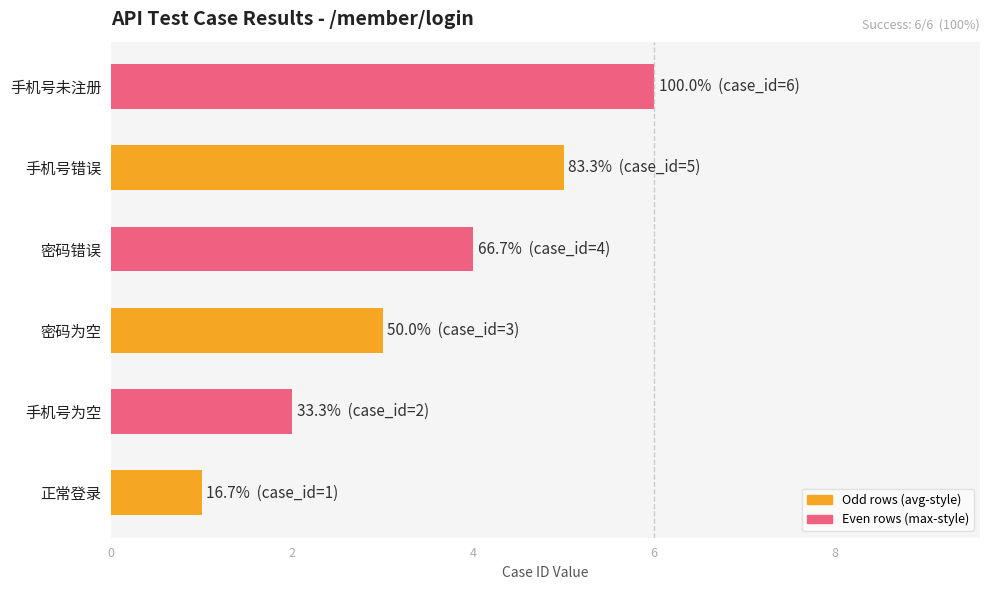

Which category has the highest value across all series?

手机号未注册